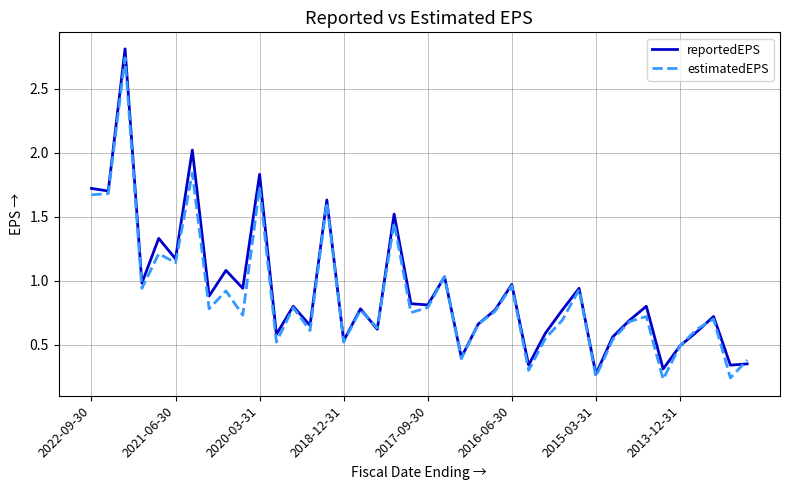

What is the maximum value shown in the chart?

2.8